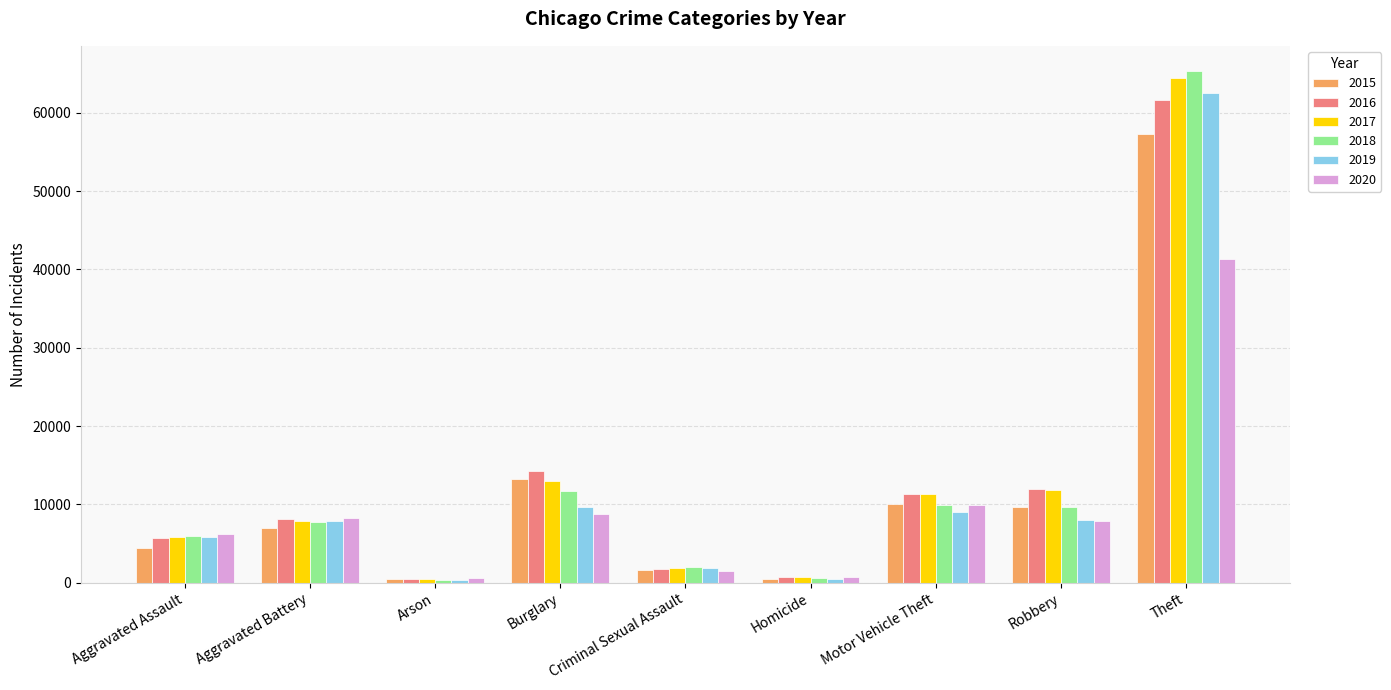

Are the bars grouped side by side (vs. stacked)?

Yes